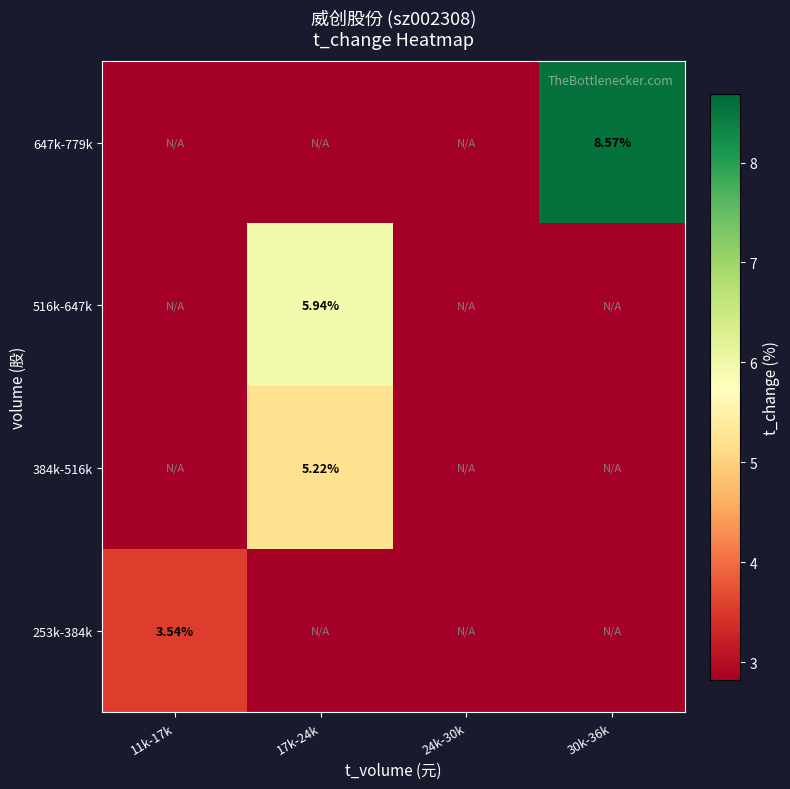

List the series in order of their peak value, lowest first.

253k-384k, 384k-516k, 516k-647k, 647k-779k